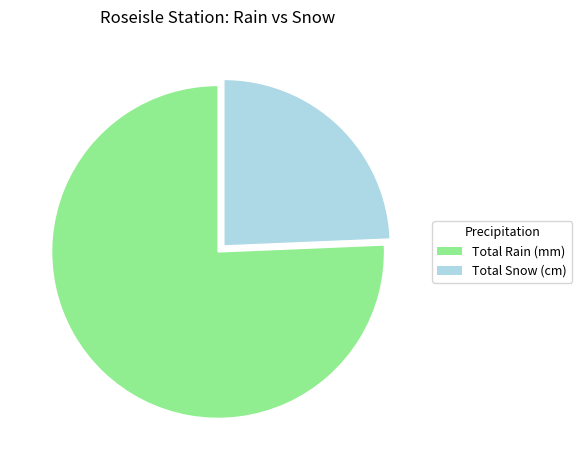

Is the sum of Total Rain (mm) and Total Snow (cm) greater than half?

Yes